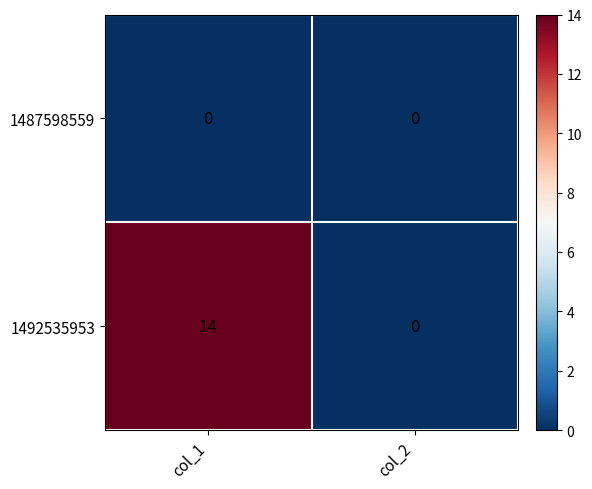

Which series has the largest total across all categories?

1492535953